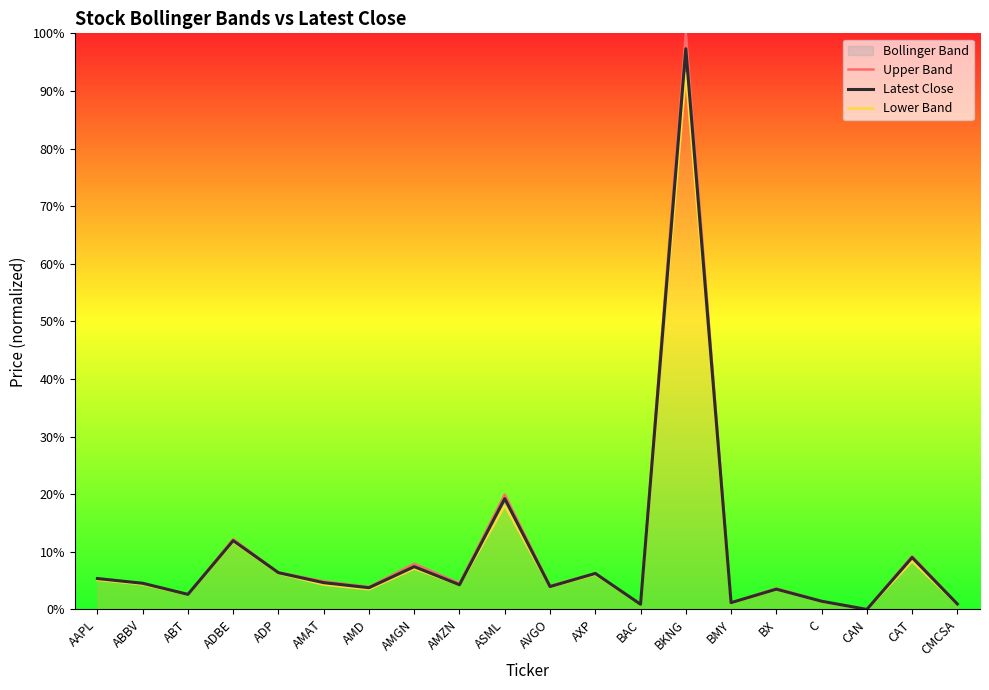

What is the difference between the second highest and minimum values in the Upper Band series?

19.9